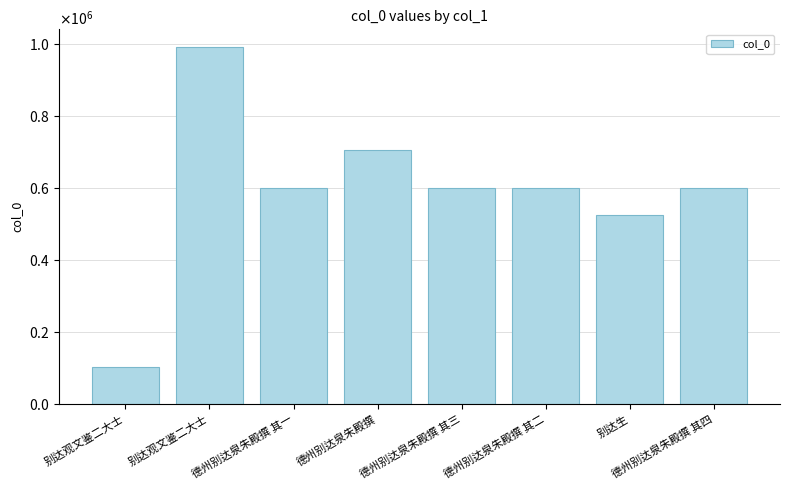

What is the difference between the second highest and second lowest values?

180738